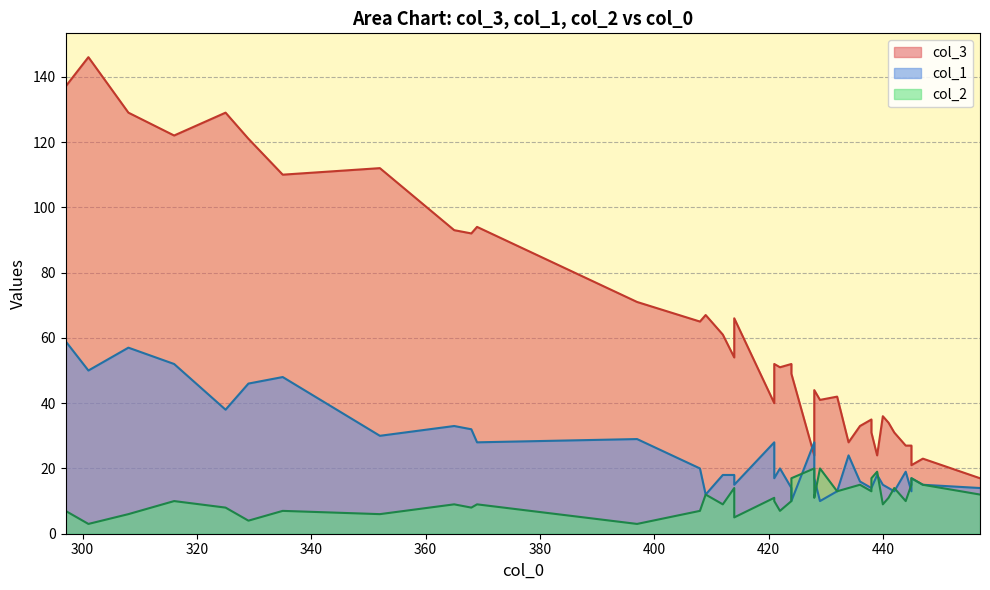

What is the difference between the maximum and second lowest values in the col_3 series?

125